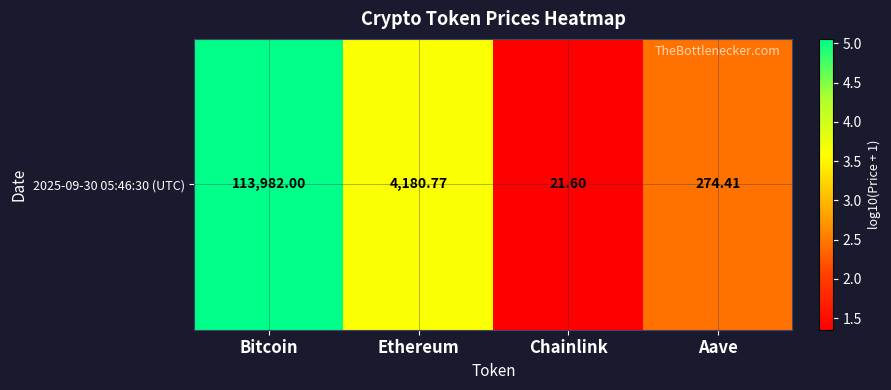

What is the difference between the maximum and minimum values?

3.7